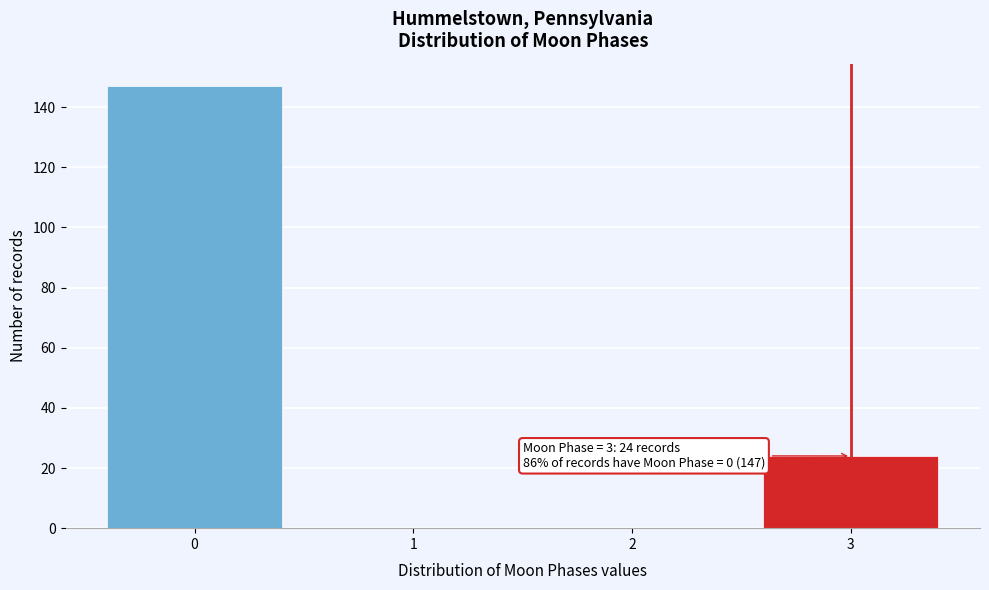

Reading right to left, list all the values displayed in this chart.

3=24	2=0	1=0	0=147